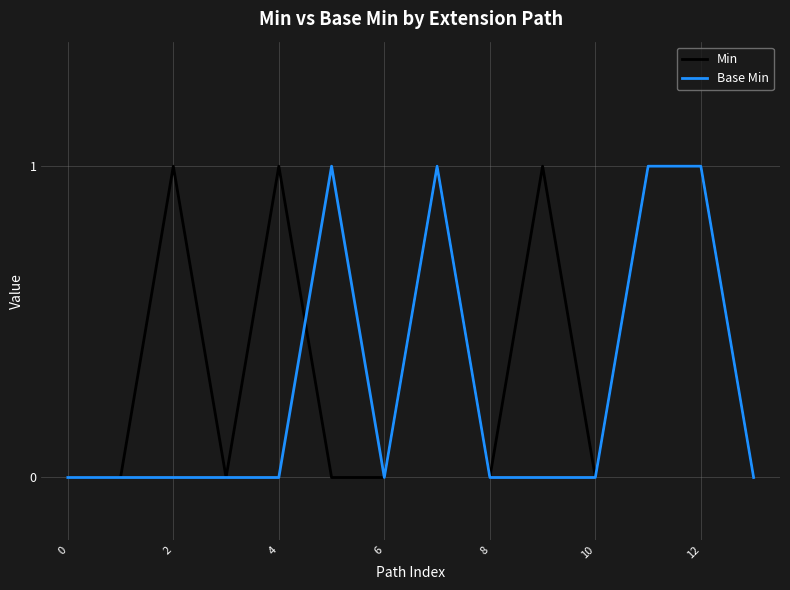

What are all the series names shown in the legend?

Min, Base Min